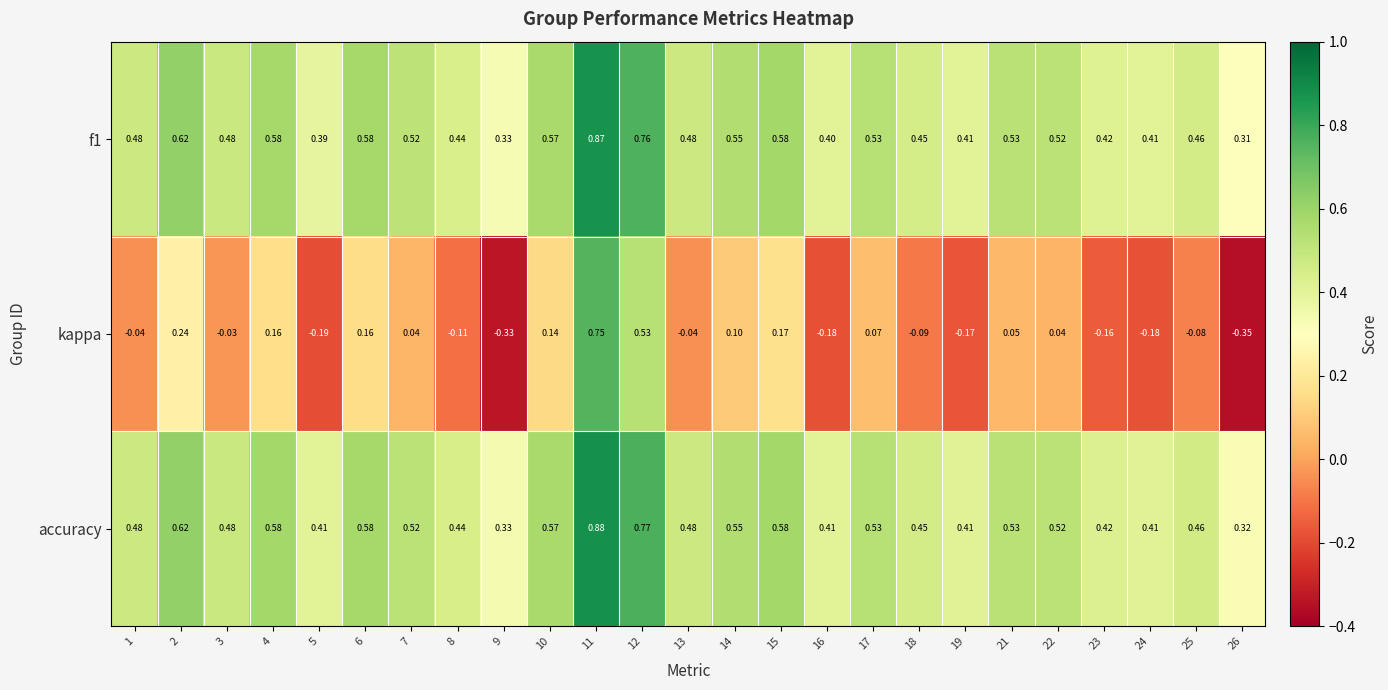

Which series changed the most between 9 and 11?

kappa